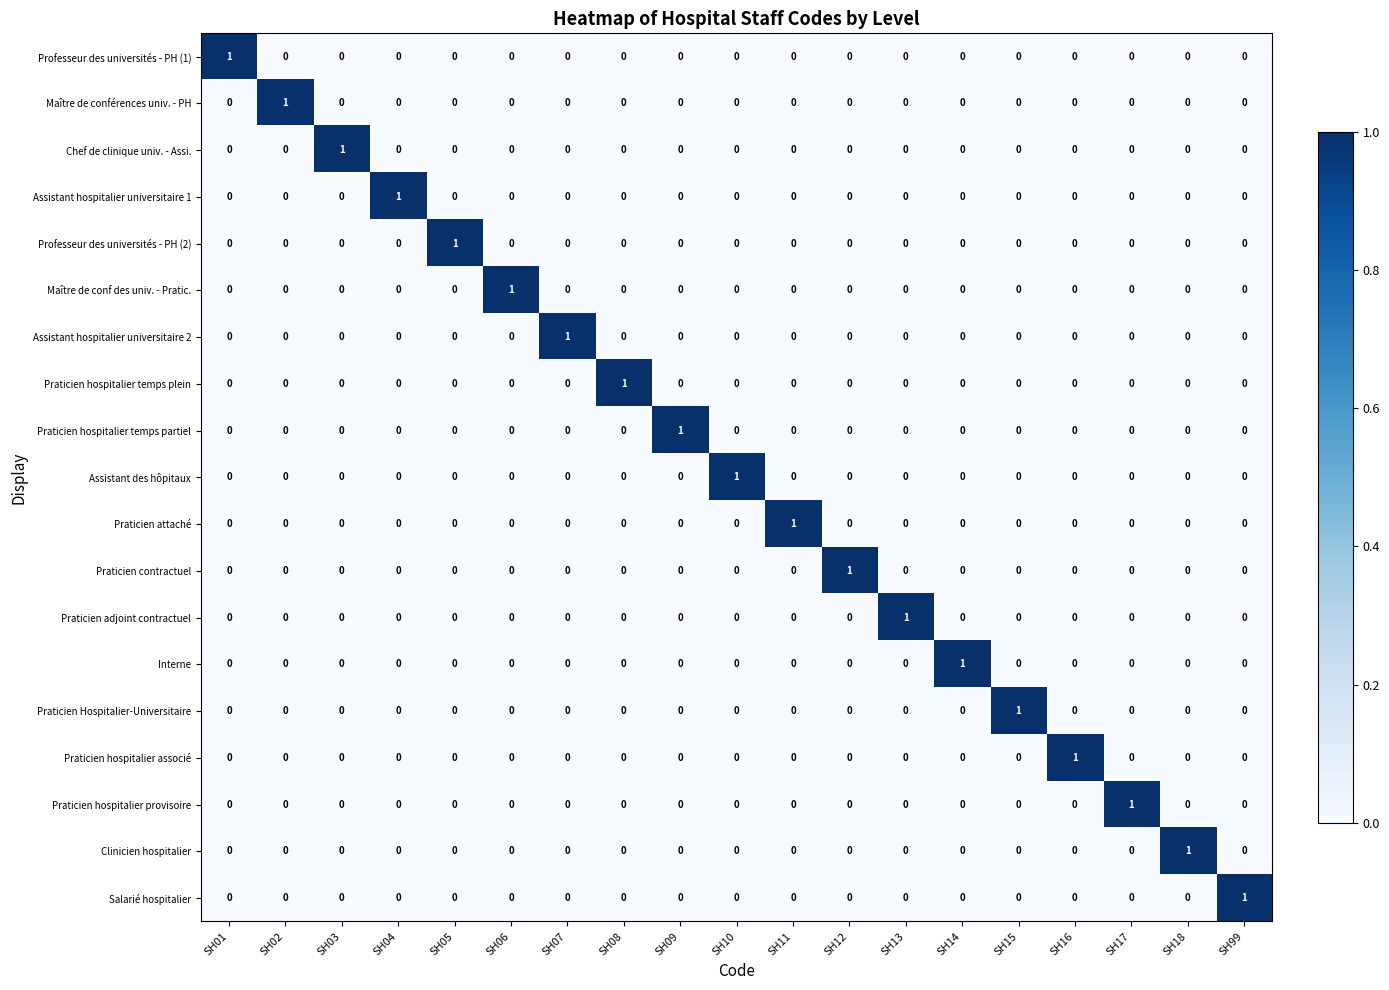

How many categories are shown in the chart?

19